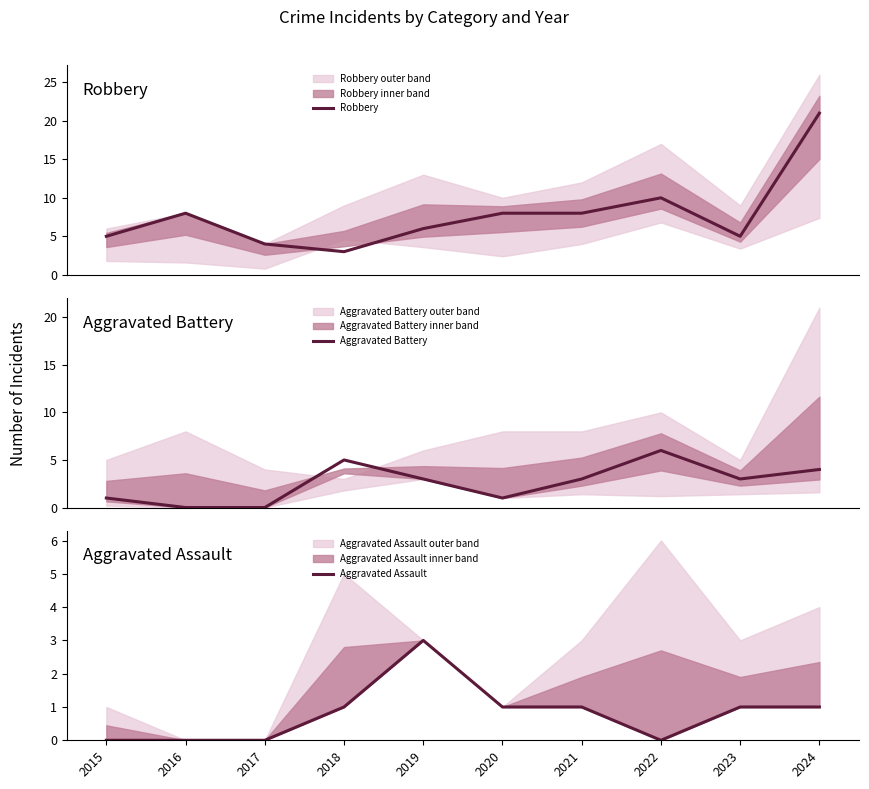

Reading right to left, list all the values displayed in this chart.

Robbery: 2024=21	2023=5	2022=10	2021=8	2020=8	2019=6	2018=3	2017=4	2016=8	2015=5
Aggravated Battery: 2024=4	2023=3	2022=6	2021=3	2020=1	2019=3	2018=5	2017=0	2016=0	2015=1
Aggravated Assault: 2024=1	2023=1	2022=0	2021=1	2020=1	2019=3	2018=1	2017=0	2016=0	2015=0